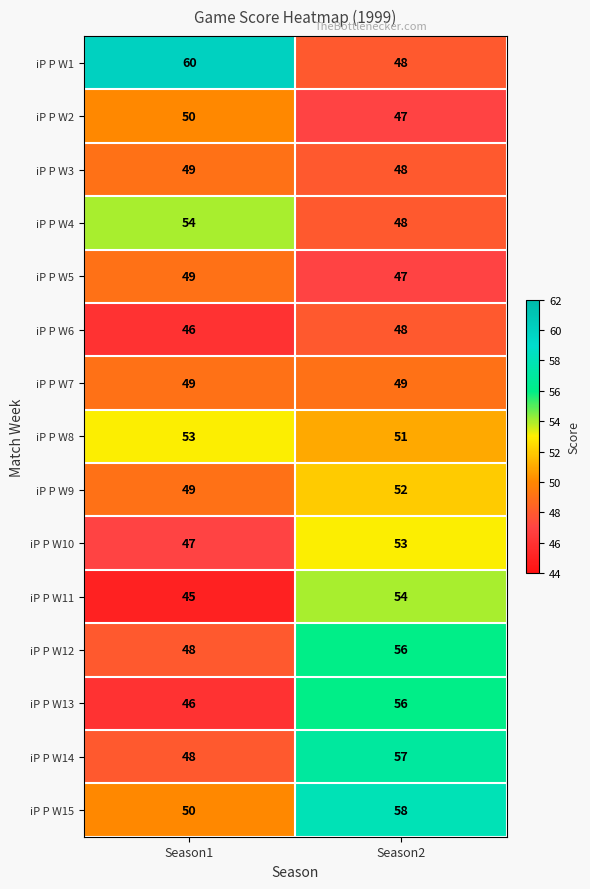

At which category is the sum across all series the highest?

Season2